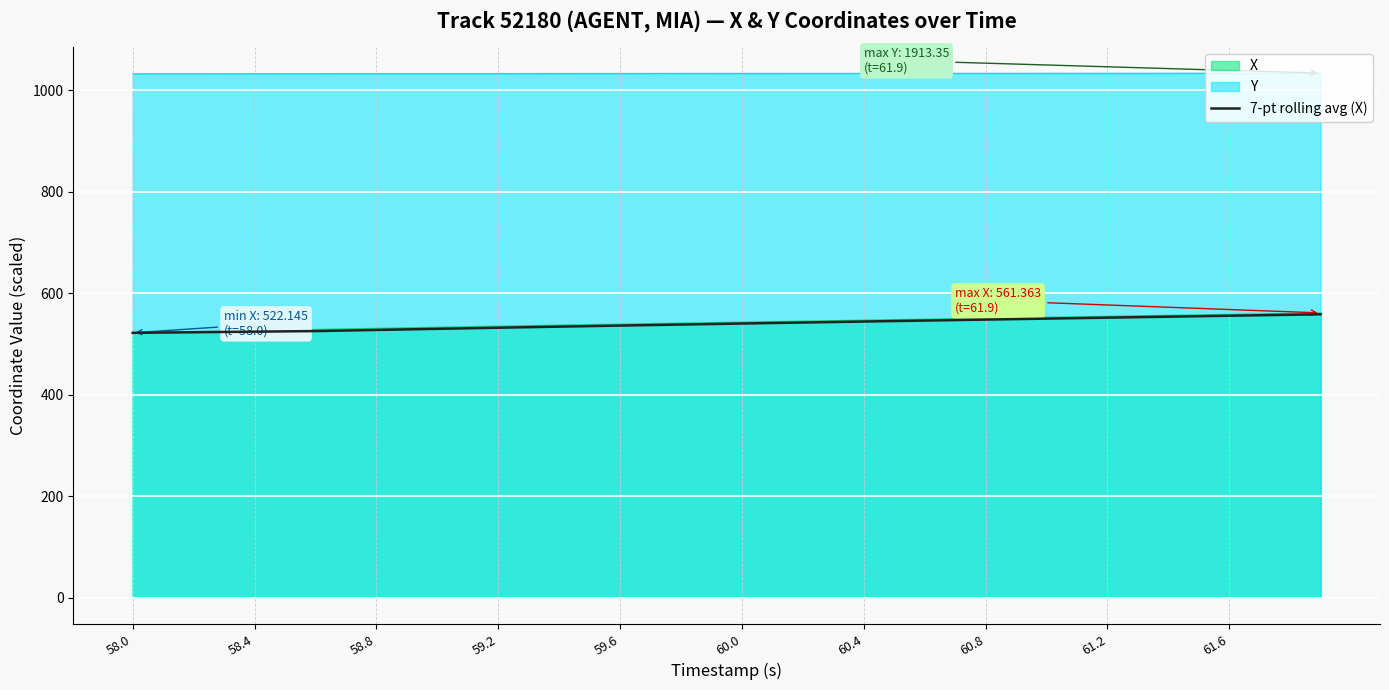

True or false: Y and X cross at least once.

False